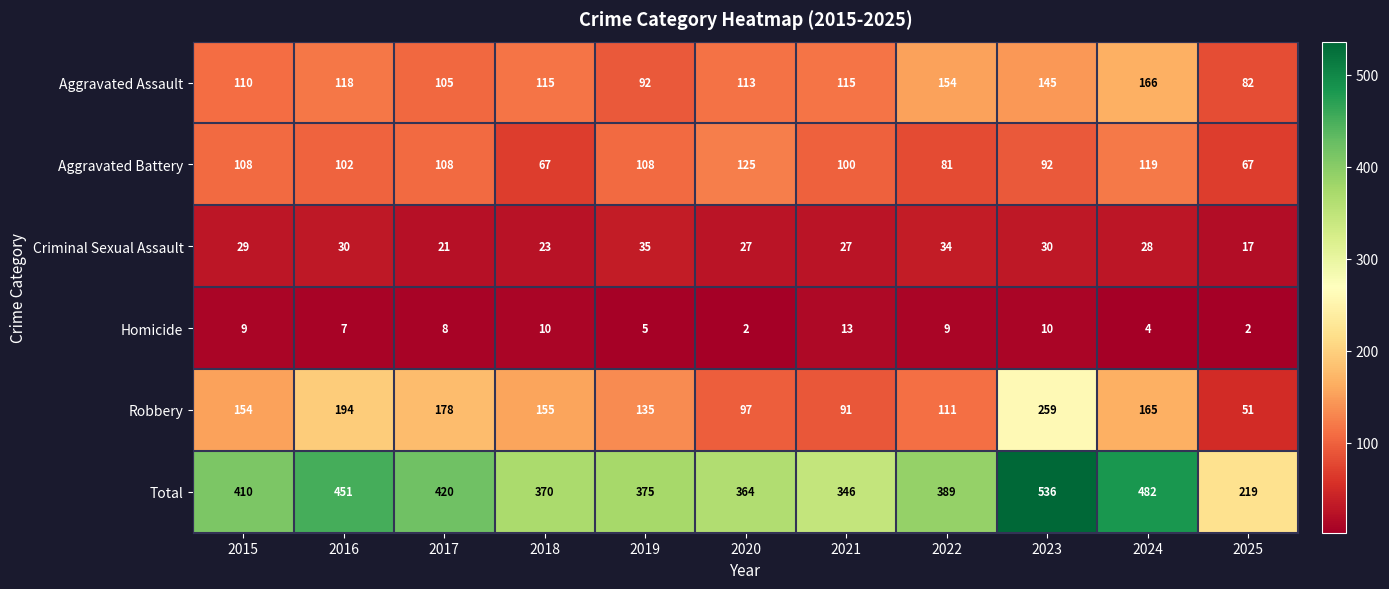

What is the average value of the Robbery series?

145